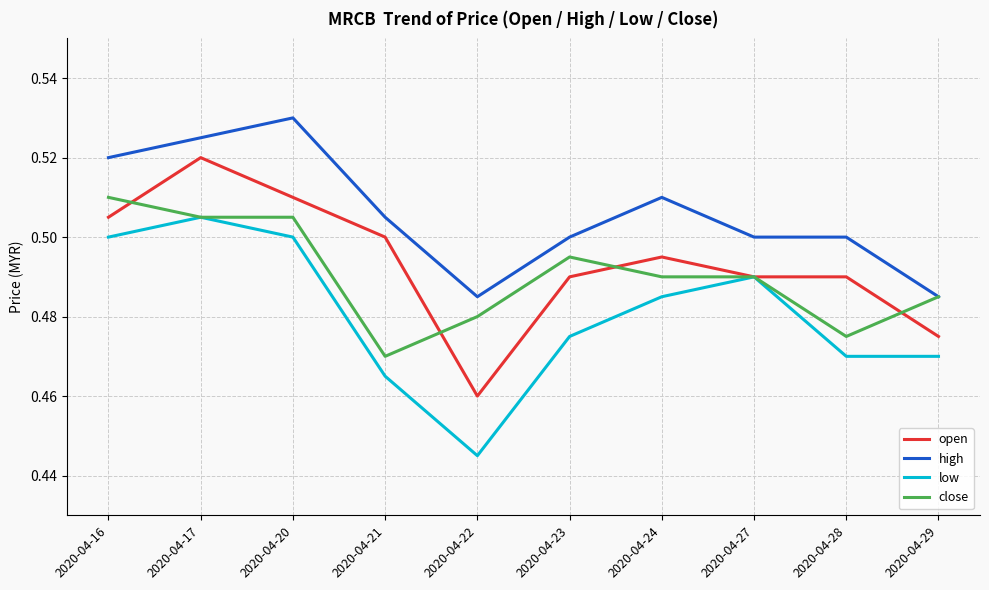

True or false: high and low cross at least once.

False